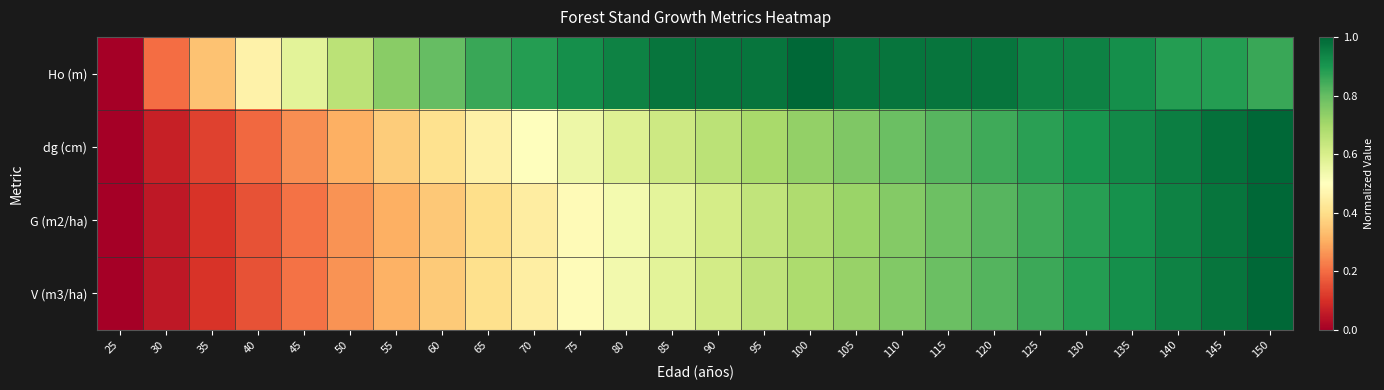

Reading left to right, list all the values displayed in this chart.

Ho (m): 25=0.0	30=0.2	35=0.3	40=0.5	45=0.6	50=0.7	55=0.7	60=0.8	65=0.9	70=0.9	75=0.9	80=0.9	85=1.0	90=1.0	95=1.0	100=1.0	105=1.0	110=1.0	115=1.0	120=1.0	125=0.9	130=0.9	135=0.9	140=0.9	145=0.9	150=0.9
dg (cm): 25=0.0	30=0.1	35=0.1	40=0.2	45=0.3	50=0.3	55=0.4	60=0.4	65=0.5	70=0.5	75=0.5	80=0.6	85=0.6	90=0.7	95=0.7	100=0.7	105=0.8	110=0.8	115=0.8	120=0.8	125=0.9	130=0.9	135=0.9	140=1.0	145=1.0	150=1.0
G (m2/ha): 25=0.0	30=0.1	35=0.1	40=0.2	45=0.2	50=0.3	55=0.3	60=0.4	65=0.4	70=0.4	75=0.5	80=0.5	85=0.6	90=0.6	95=0.6	100=0.7	105=0.7	110=0.8	115=0.8	120=0.8	125=0.9	130=0.9	135=0.9	140=0.9	145=1.0	150=1.0
V (m3/ha): 25=0.0	30=0.1	35=0.1	40=0.2	45=0.2	50=0.3	55=0.3	60=0.4	65=0.4	70=0.4	75=0.5	80=0.5	85=0.6	90=0.6	95=0.6	100=0.7	105=0.7	110=0.8	115=0.8	120=0.8	125=0.9	130=0.9	135=0.9	140=0.9	145=1.0	150=1.0